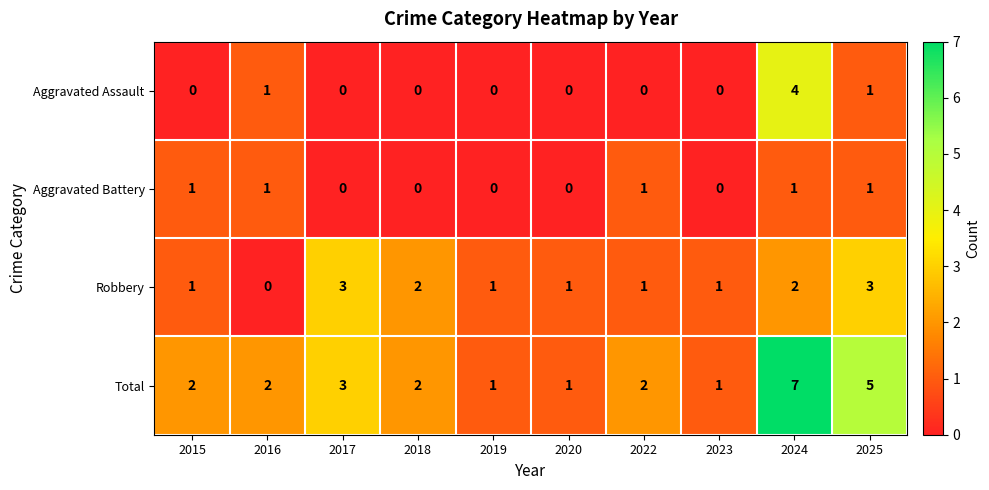

Which series has the largest range (max minus min)?

Total